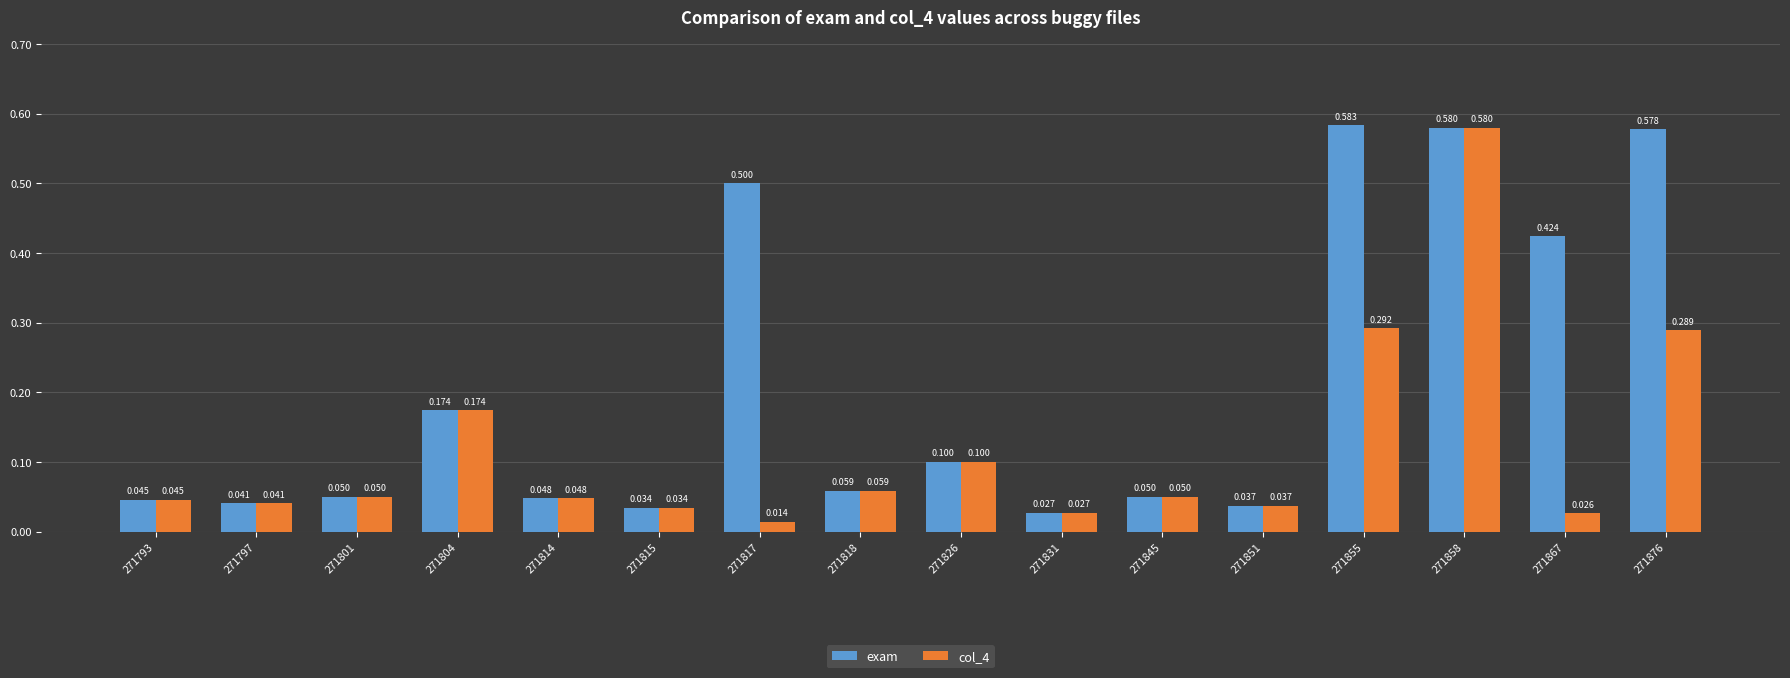

Is the value of exam at 271797 greater than the value of col_4 at 271793?

No